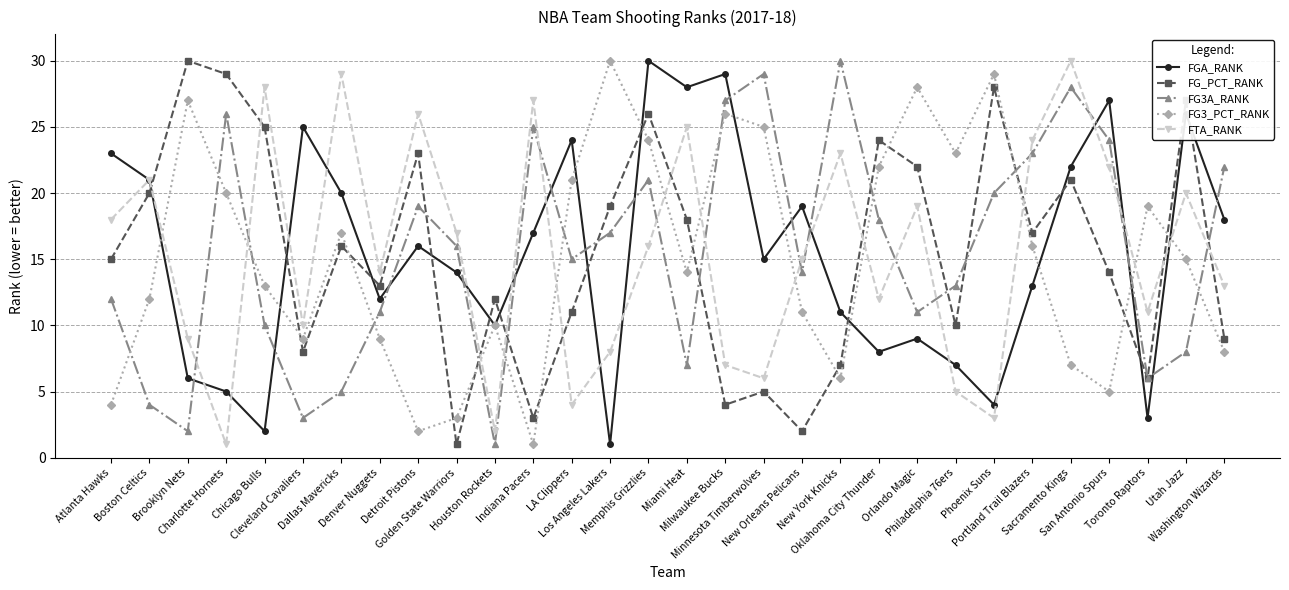

What is the difference between the FG_PCT_RANK values at Portland Trail Blazers and Utah Jazz?

10